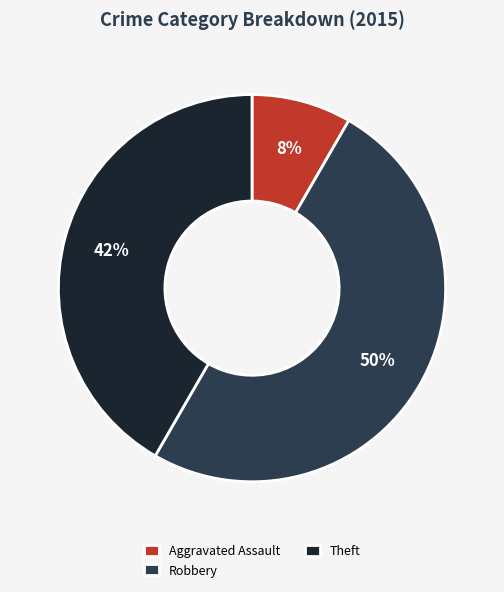

Does Aggravated Assault account for over 50% of the chart?

No